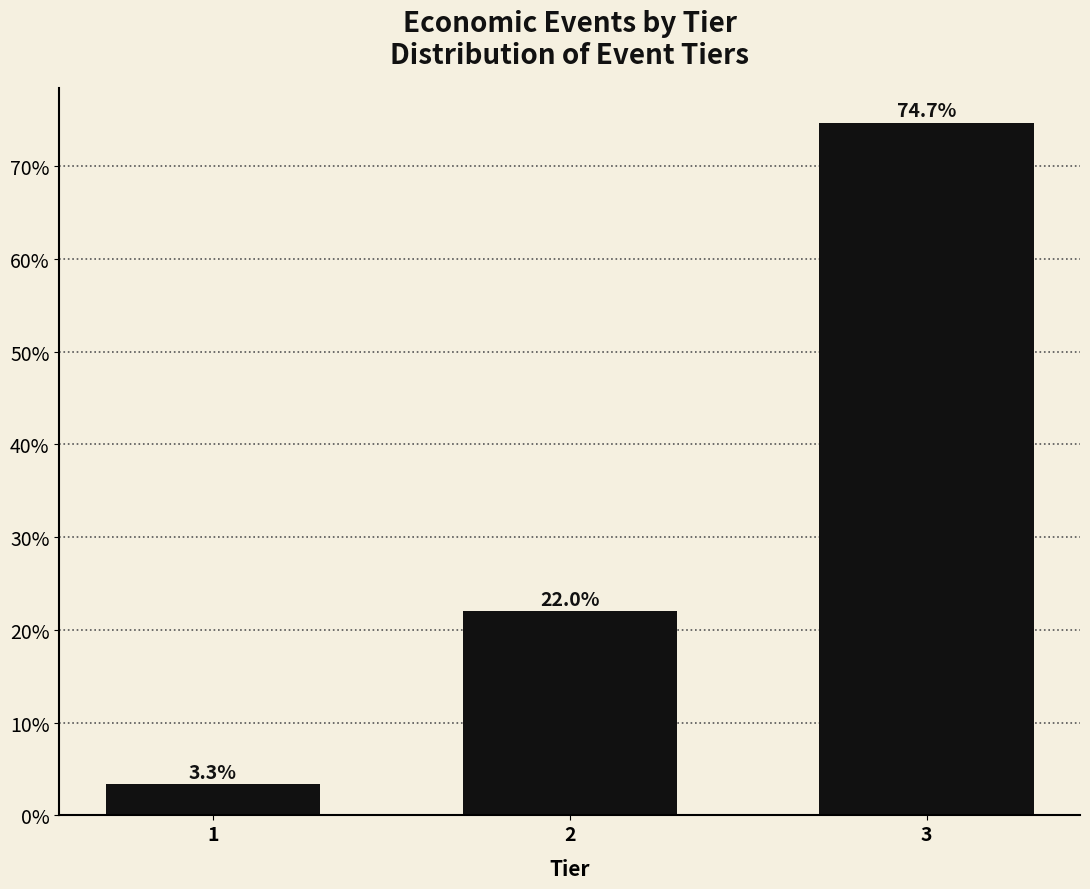

Reading left to right, what are all the values shown in this chart?

1=3.3	2=22.0	3=74.7